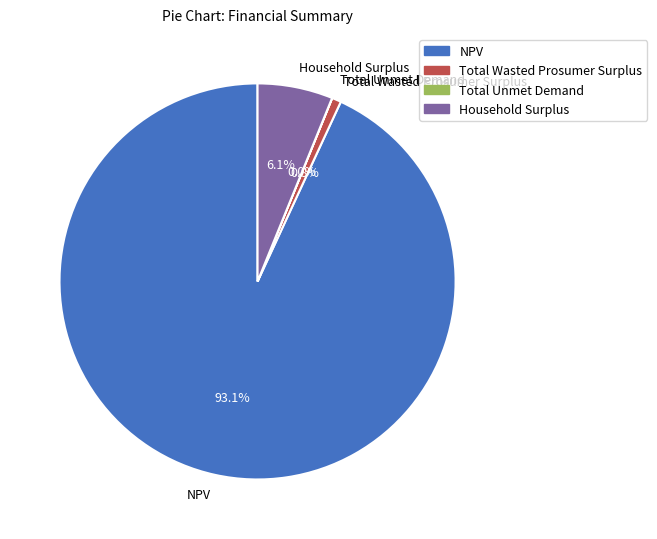

To the nearest percent, what portion does Household Surplus represent?

6%